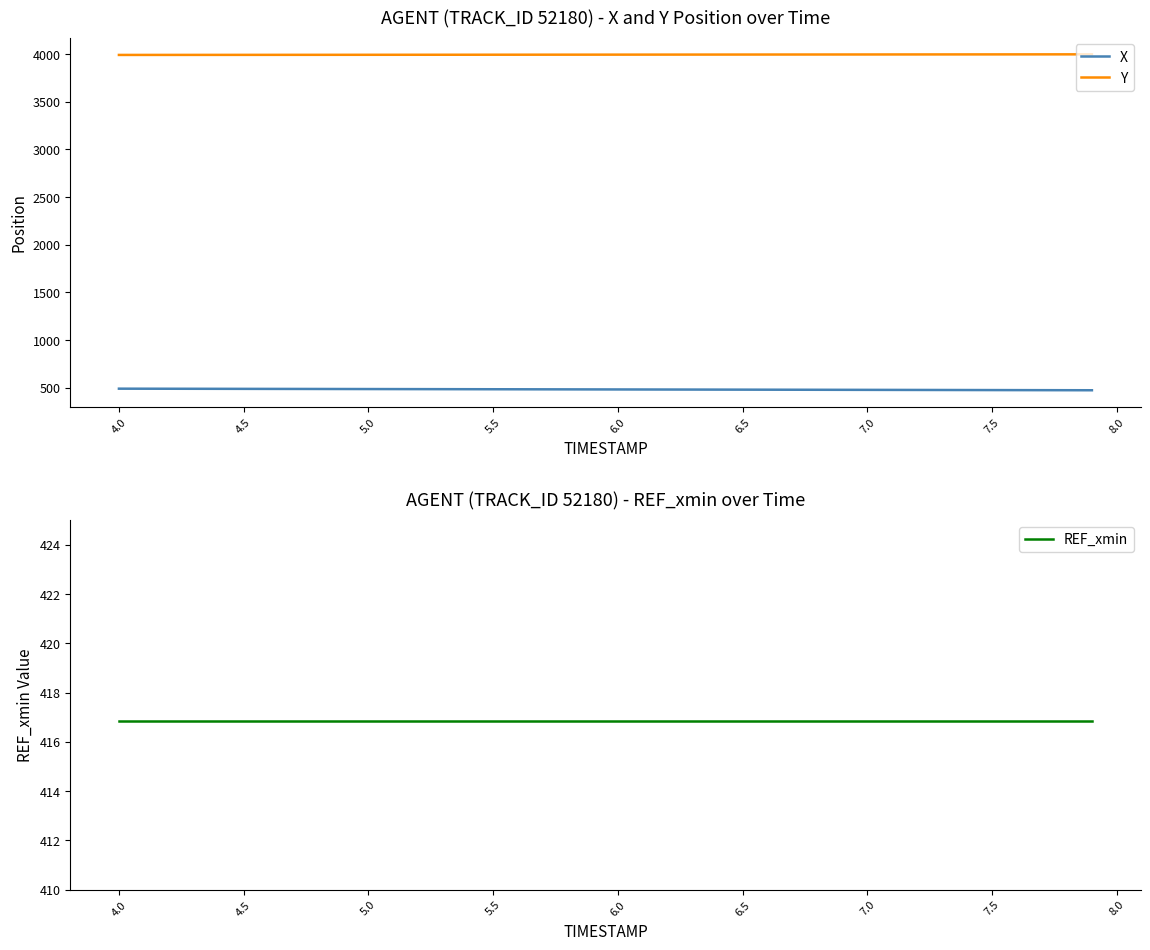

Rank the series by their maximum value, from highest to lowest.

Y, X, REF_xmin